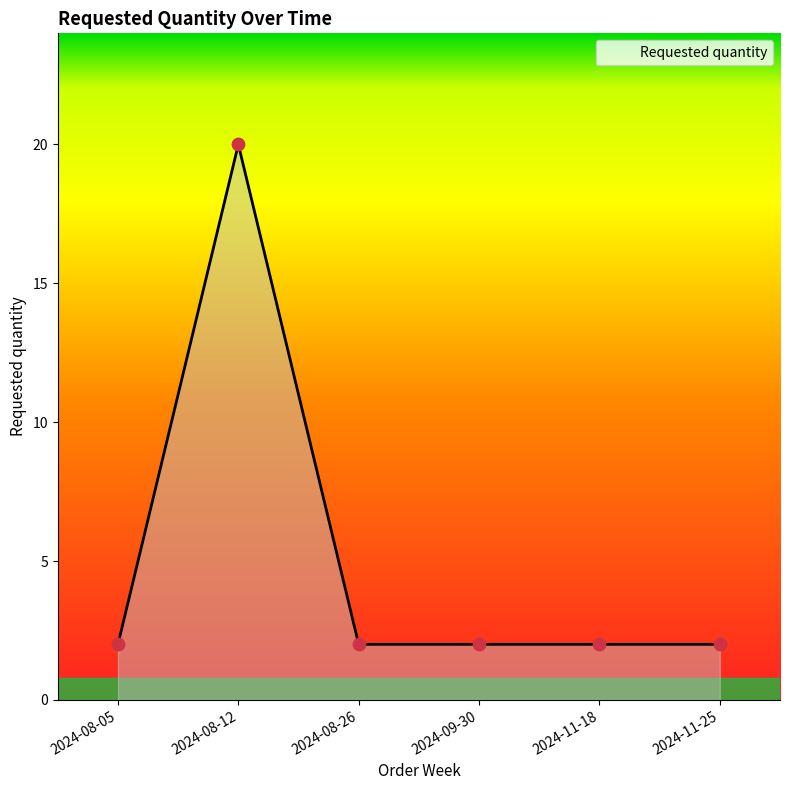

Approximately how many times larger is the value at 2024-08-12 compared to 2024-08-26?

10.0